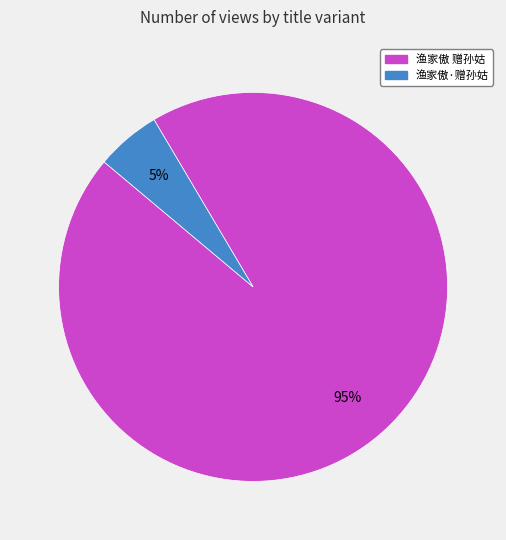

Which category has the biggest portion of the pie?

渔家傲 赠孙姑